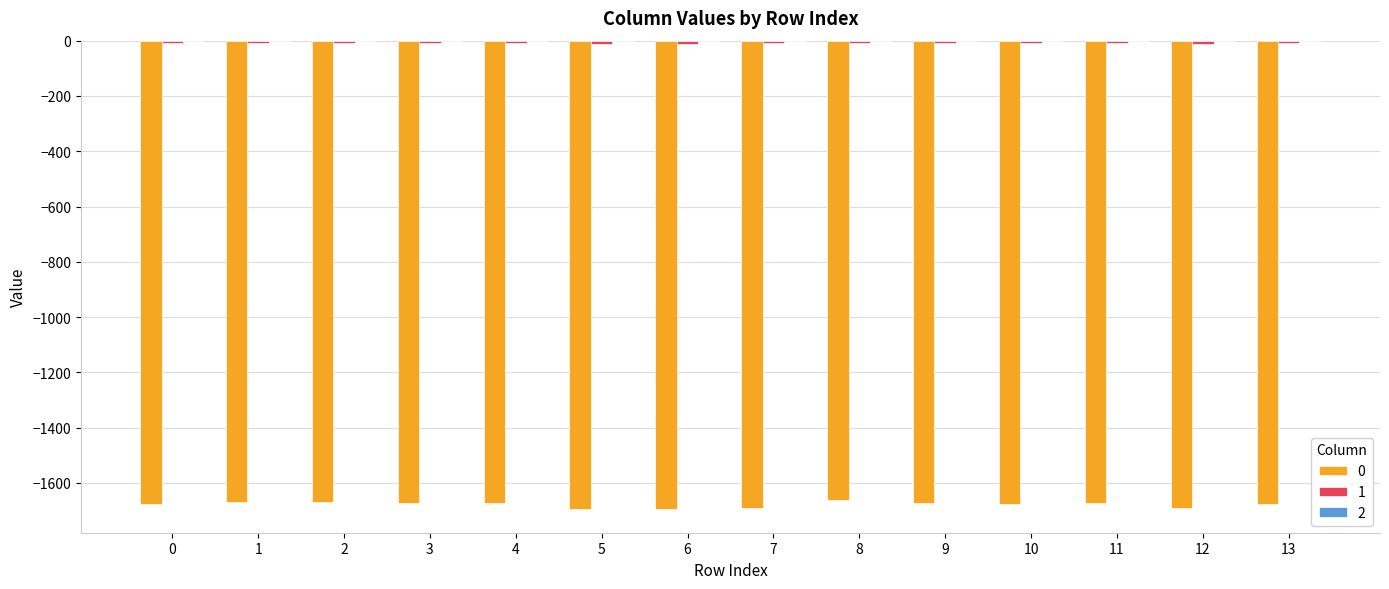

What is the difference between the maximum and second lowest values in the 1 series?

3.2